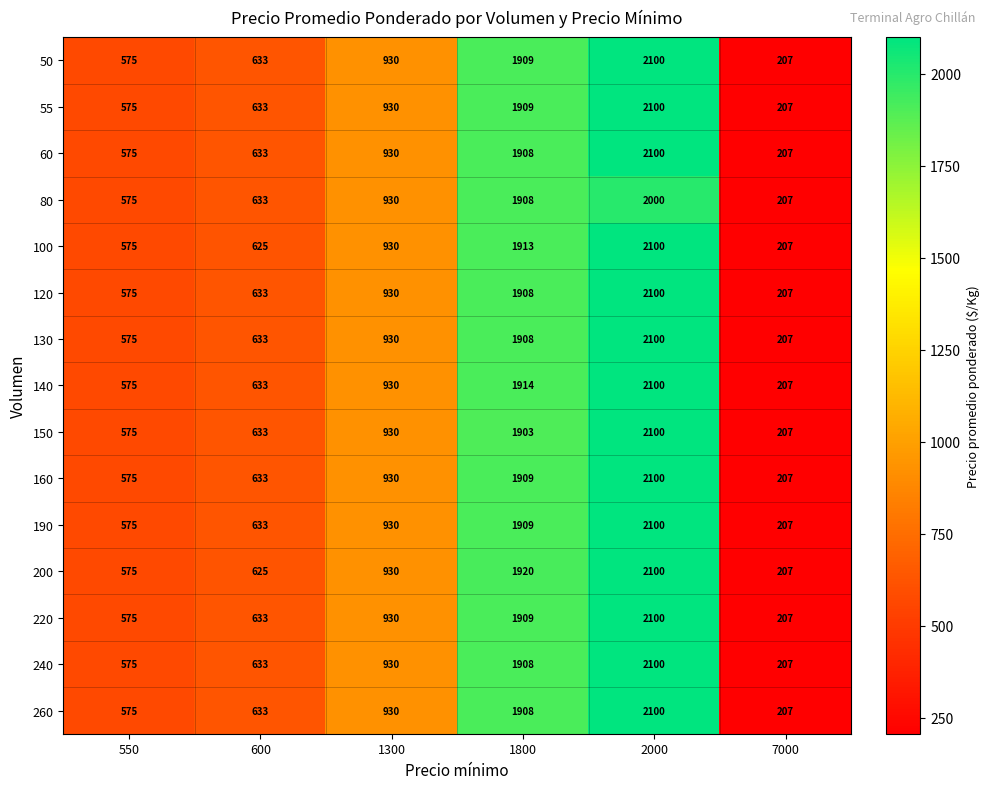

Where is 100 nearest to the value 1153?

1300